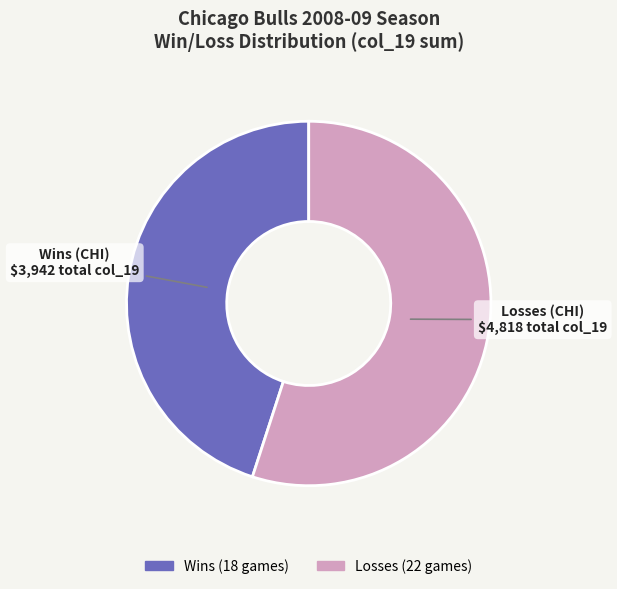

Does any single category account for the majority?

Yes